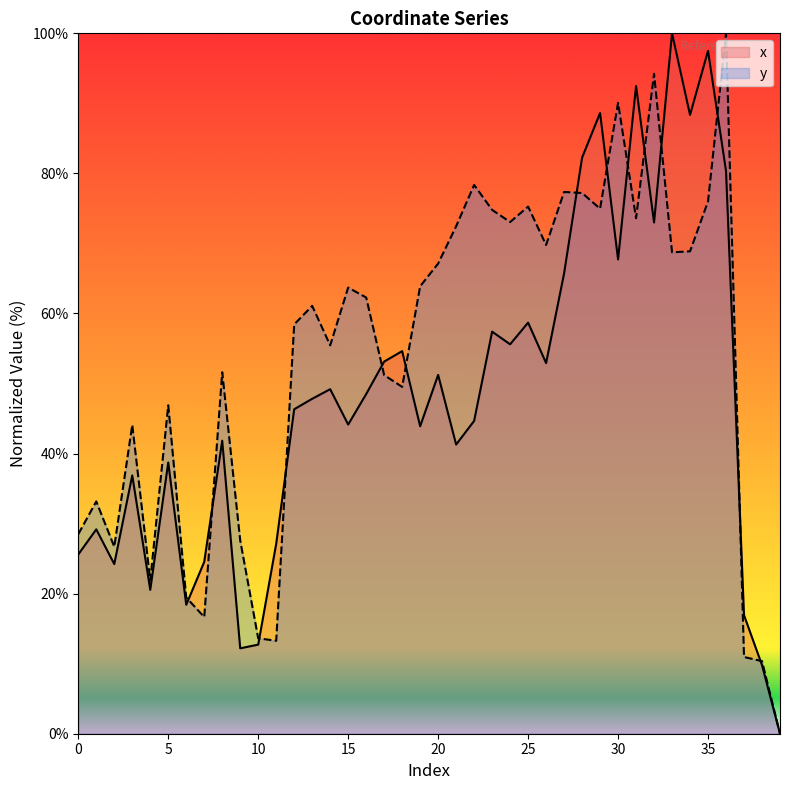

Reading right to left, transcribe all the data shown in this chart.

x: 39=0.0	38=9.8	37=16.9	36=80.3	35=97.5	34=88.4	33=100.0	32=73.0	31=92.5	30=67.7	29=88.6	28=82.2	27=65.7	26=52.9	25=58.7	24=55.6	23=57.4	22=44.7	21=41.3	20=51.2	19=43.9	18=54.6	17=53.1	16=48.5	15=44.1	14=49.2	13=47.8	12=46.3	11=27.1	10=12.7	9=12.2	8=41.8	7=24.5	6=18.4	5=38.7	4=20.5	3=36.9	2=24.2	1=29.2	0=25.6
y: 39=0.0	38=10.4	37=11.0	36=100.0	35=76.0	34=68.9	33=68.7	32=94.2	31=73.6	30=90.1	29=75.0	28=77.2	27=77.4	26=69.8	25=75.3	24=73.1	23=74.8	22=78.4	21=72.5	20=67.1	19=63.9	18=49.5	17=51.2	16=62.3	15=63.7	14=55.4	13=61.1	12=58.4	11=13.3	10=13.6	9=27.6	8=51.6	7=16.7	6=19.5	5=46.9	4=21.9	3=44.1	2=26.7	1=33.2	0=28.5